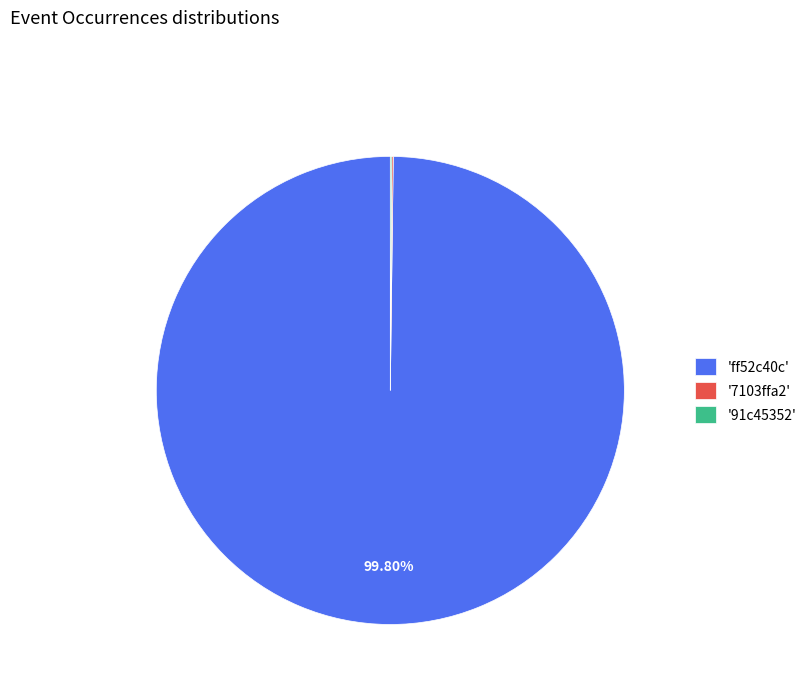

Which slice represents more than half of the pie?

'ff52c40c'